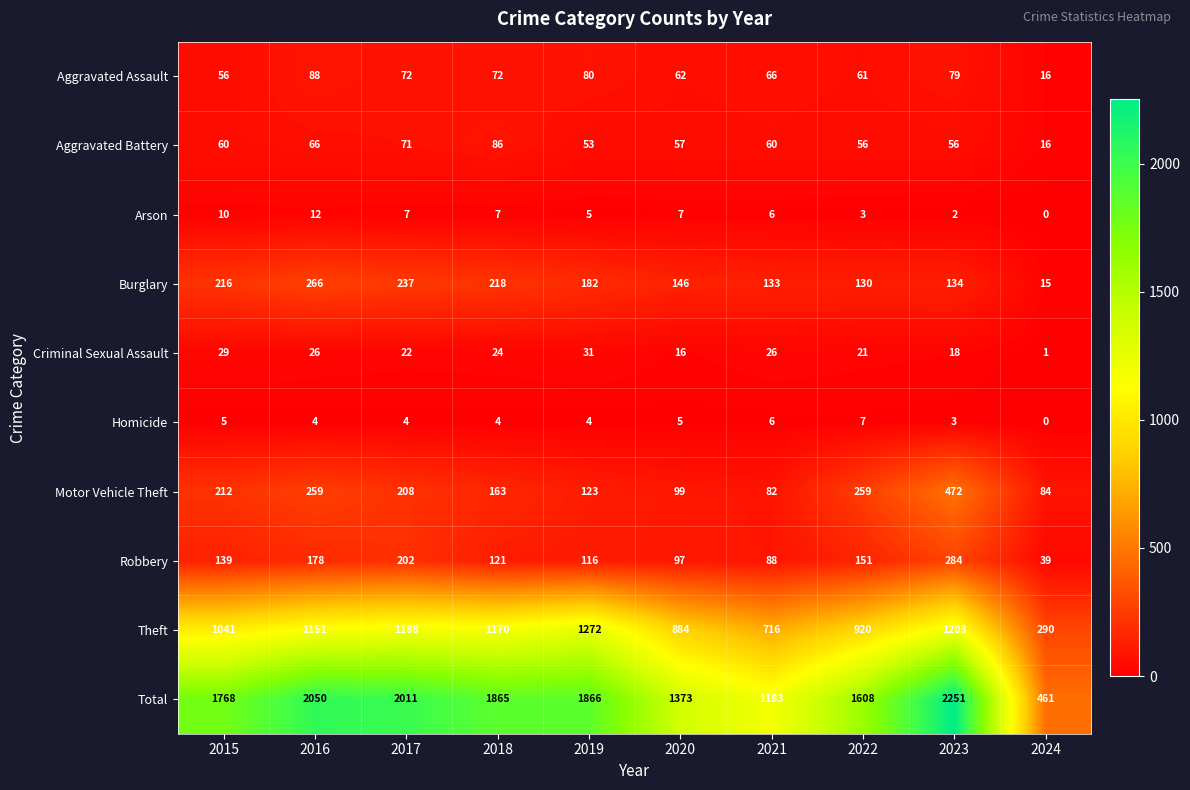

How many series are shown in this chart?

10